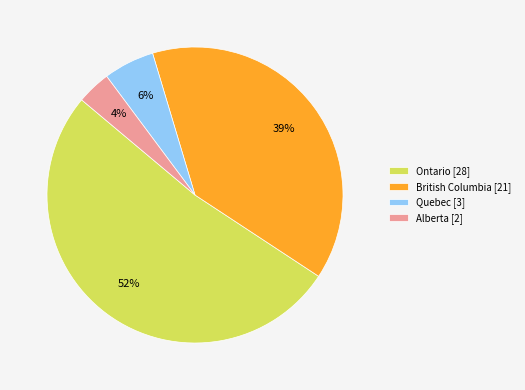

How many segments does this pie chart have?

4